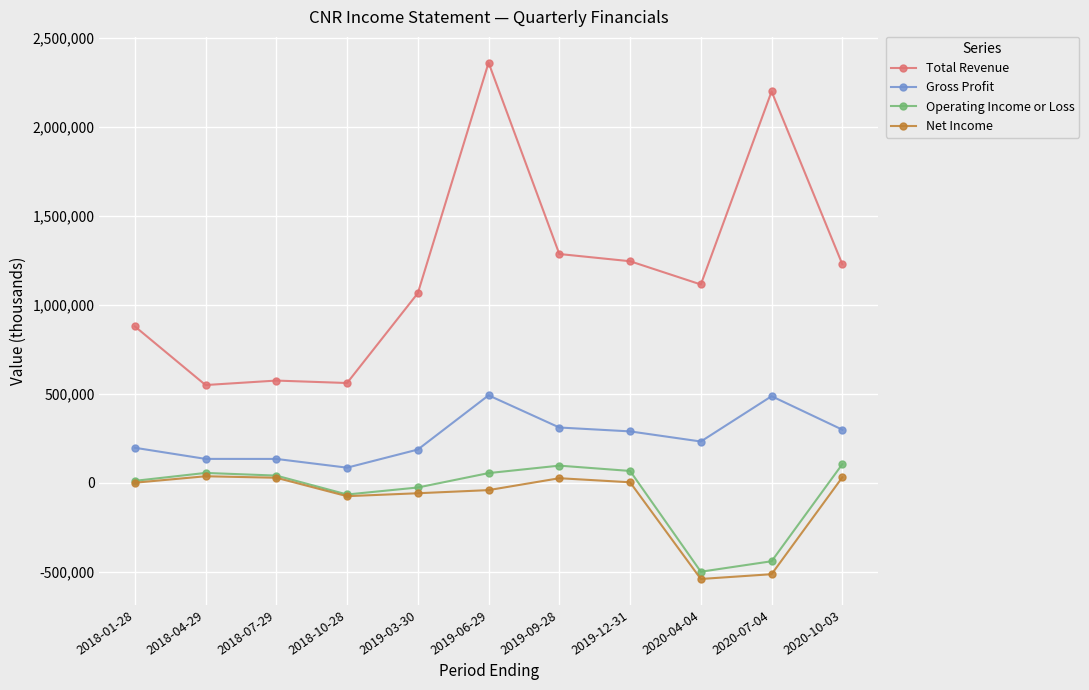

What position from the left is 2018-10-28?

4